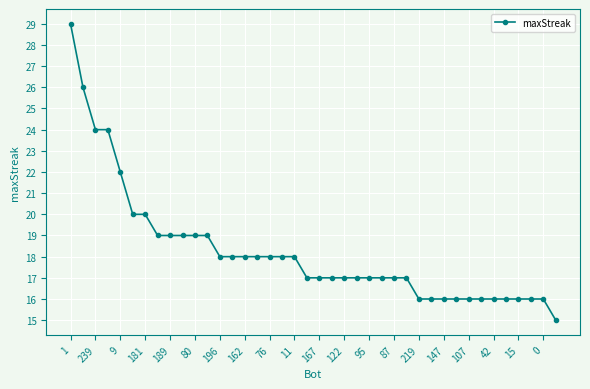

What is the average value?

18